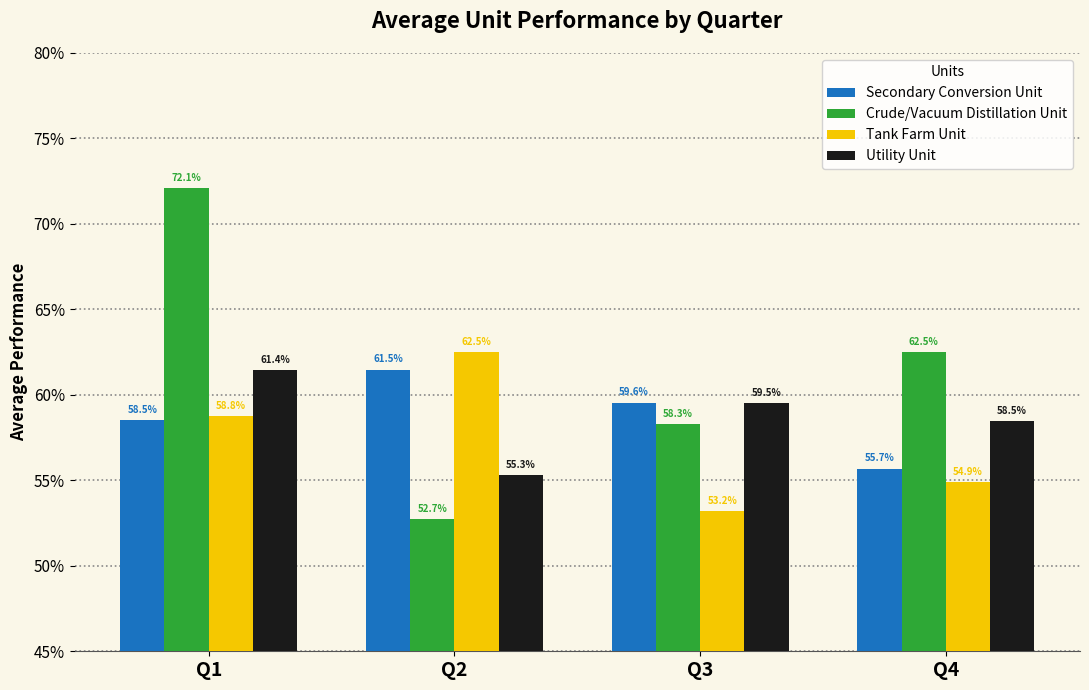

Reading right to left, what are all the values shown in this chart?

Secondary Conversion Unit: Q4=0.6	Q3=0.6	Q2=0.6	Q1=0.6
Crude/Vacuum Distillation Unit: Q4=0.6	Q3=0.6	Q2=0.5	Q1=0.7
Tank Farm Unit: Q4=0.5	Q3=0.5	Q2=0.6	Q1=0.6
Utility Unit: Q4=0.6	Q3=0.6	Q2=0.6	Q1=0.6